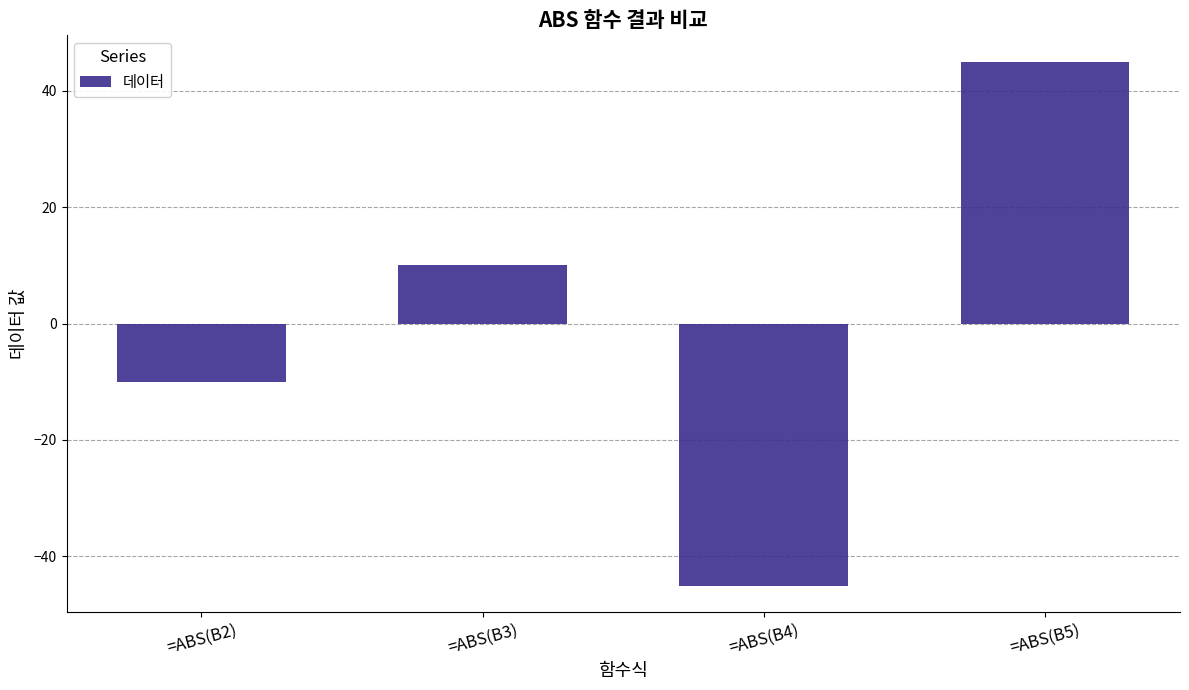

What position from the left is =ABS(B2)?

1